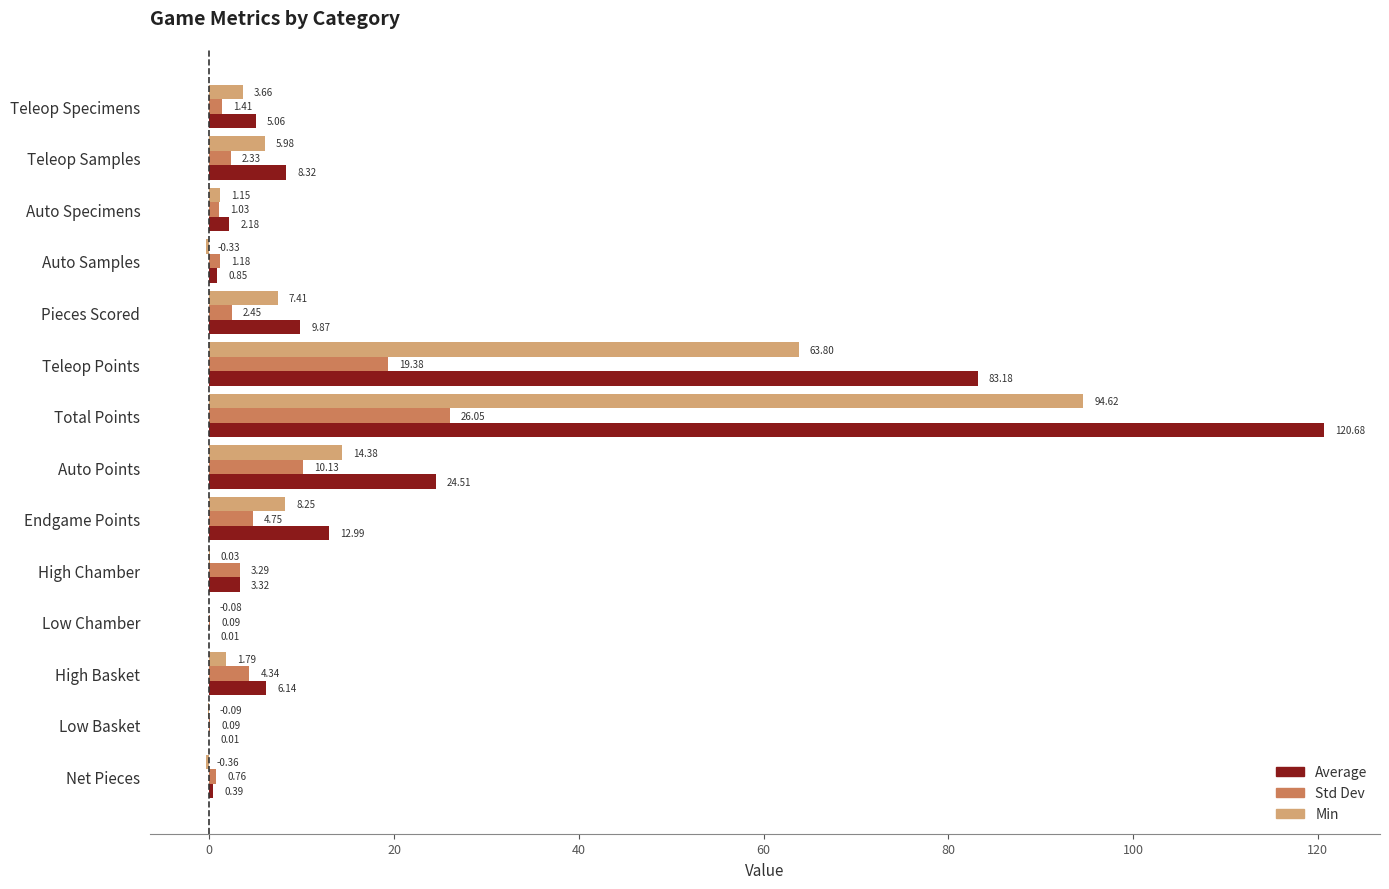

Which series changed the most between High Basket and Endgame Points?

Average